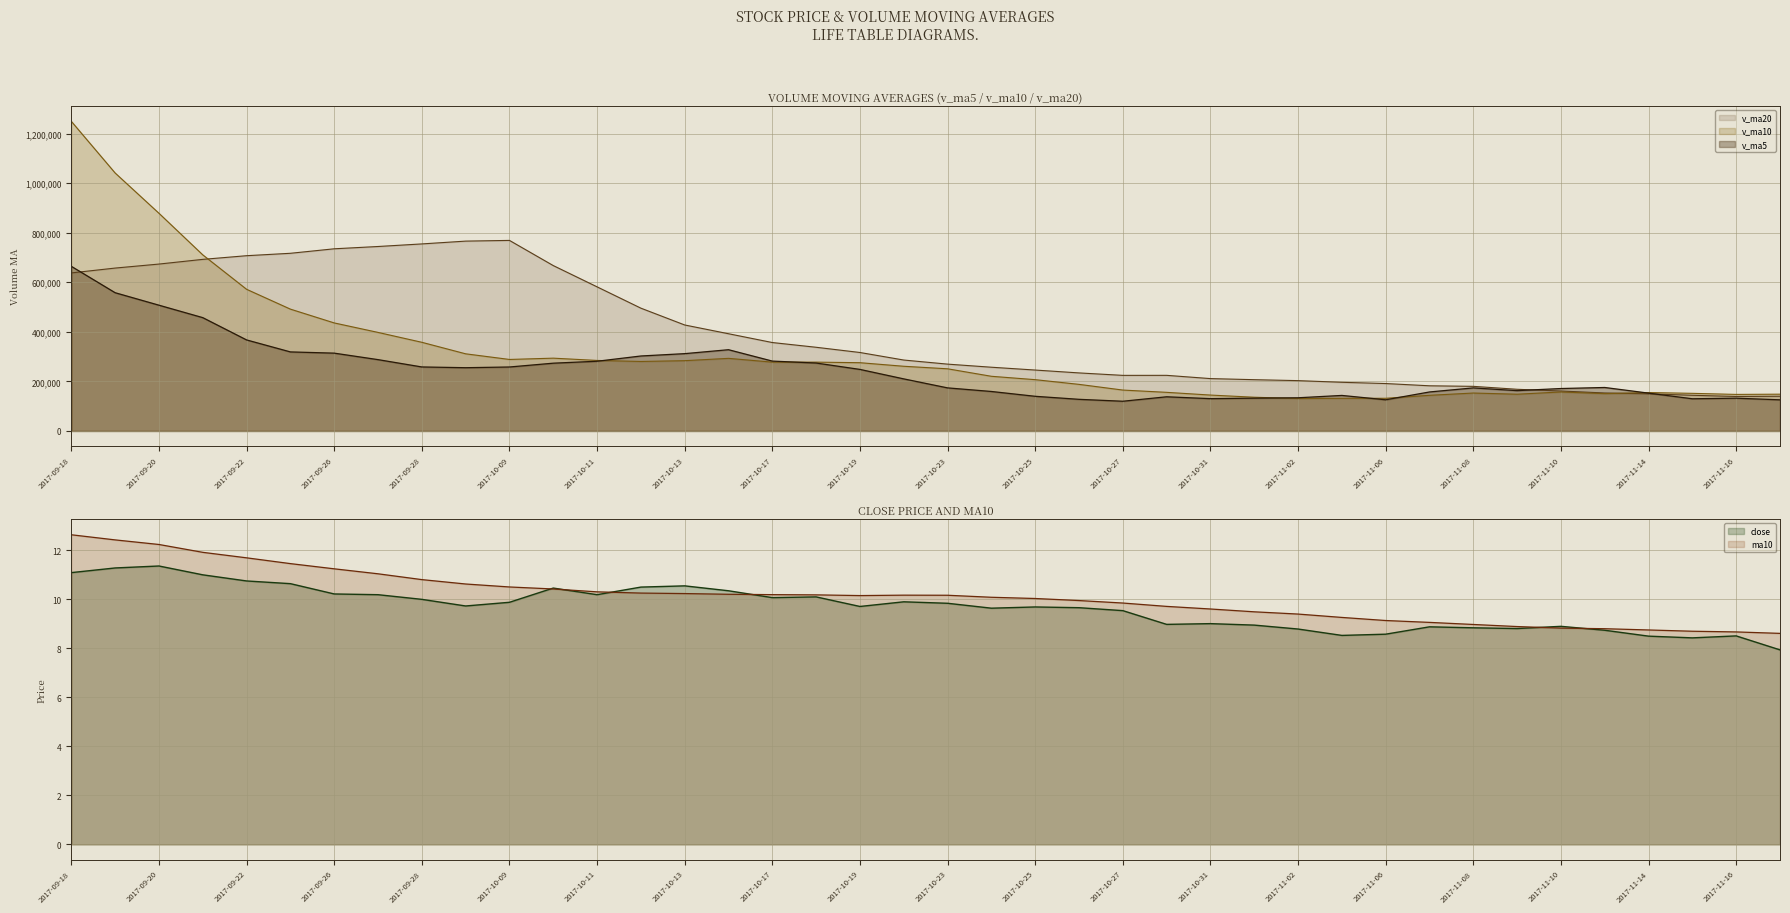

True or false: v_ma10 has a value of 267569.6 at 2017-09-27.

False